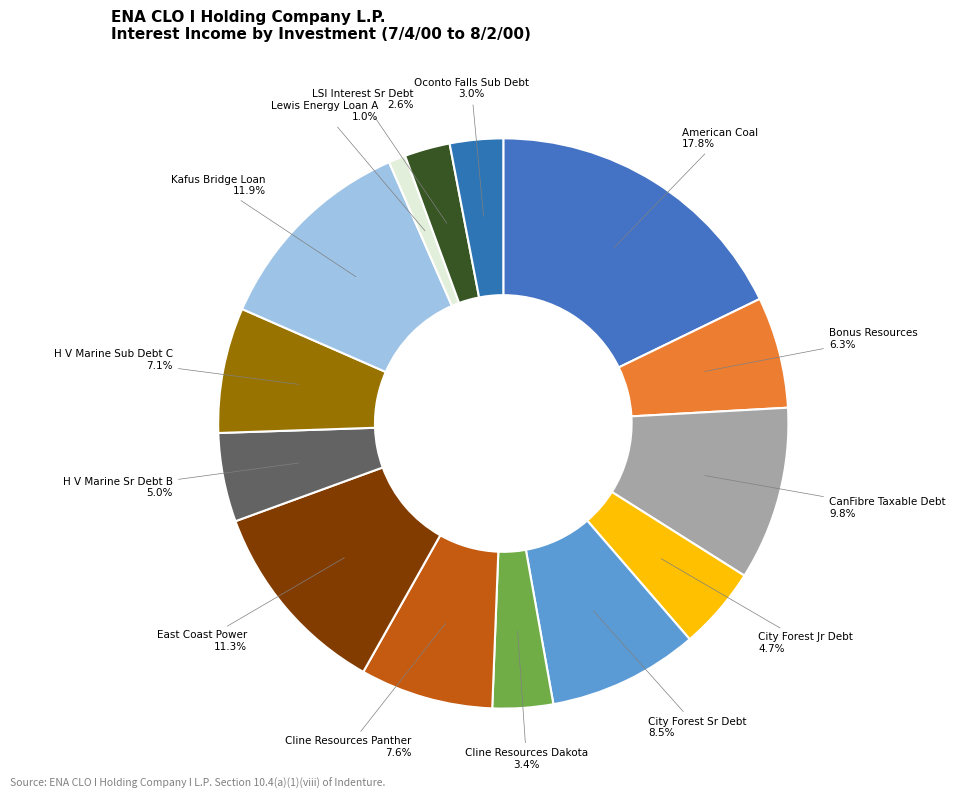

To the nearest percent, what is the difference between the Lewis Energy Loan A and Cline Resources Dakota slice percentages?

2%